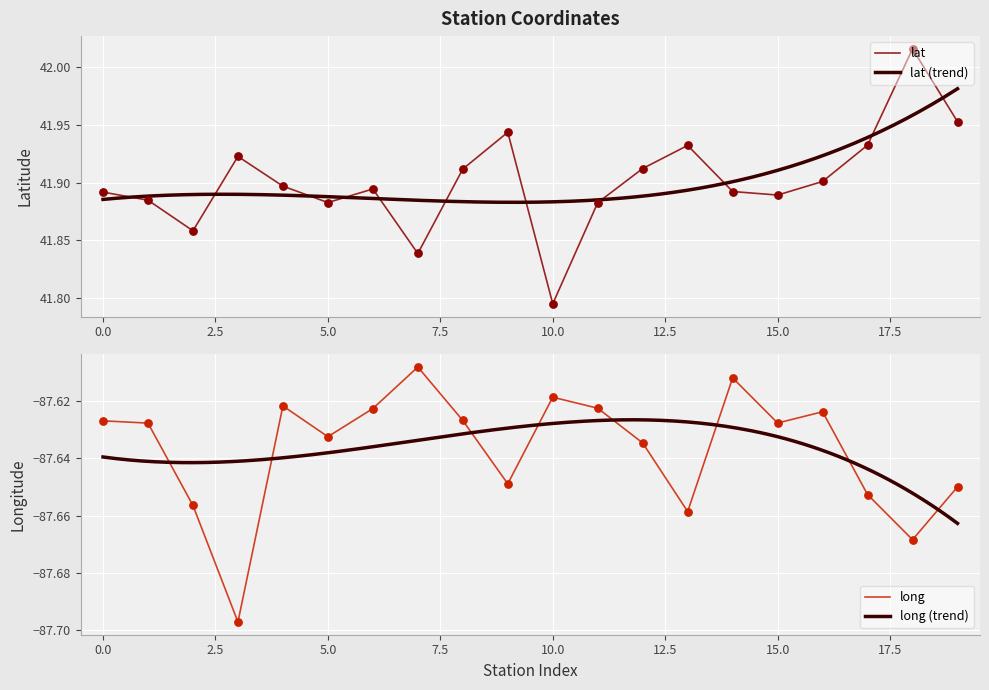

What is the total value across all series at 7?

-45.8